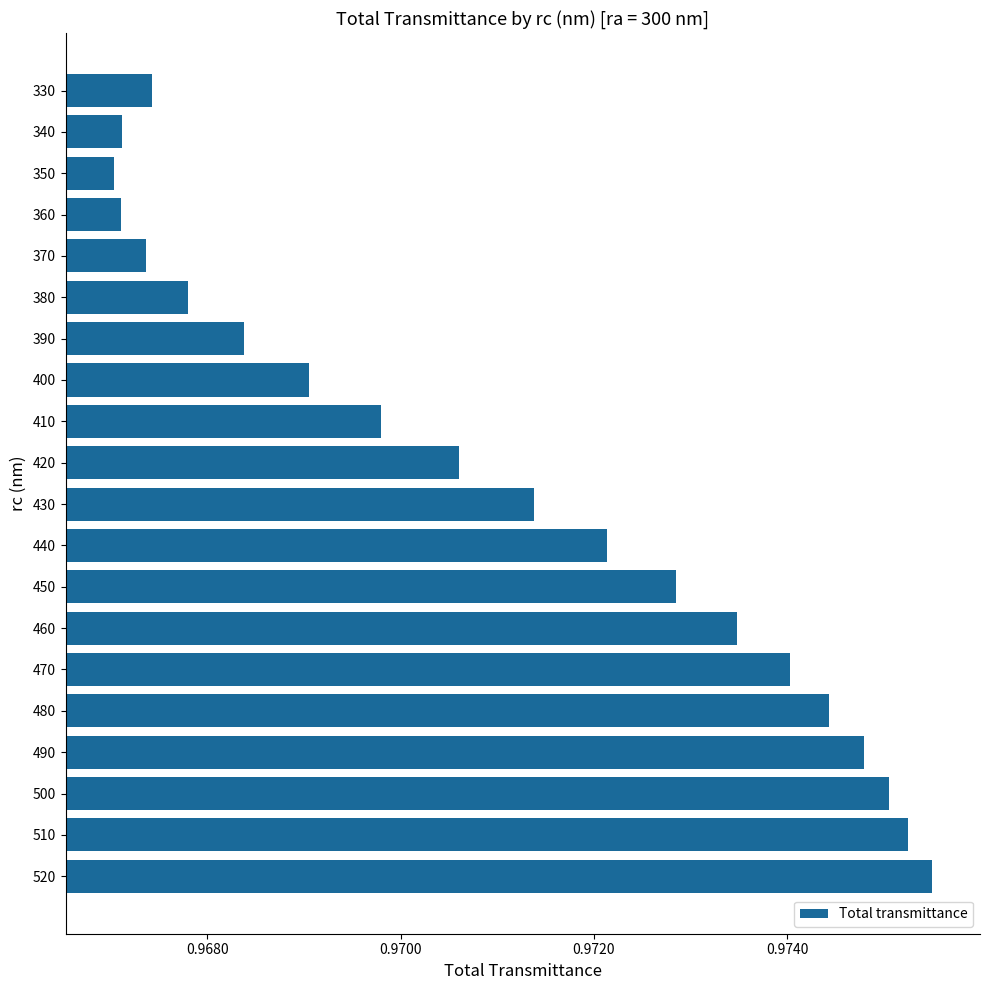

How many values are between 0 and 1?

20